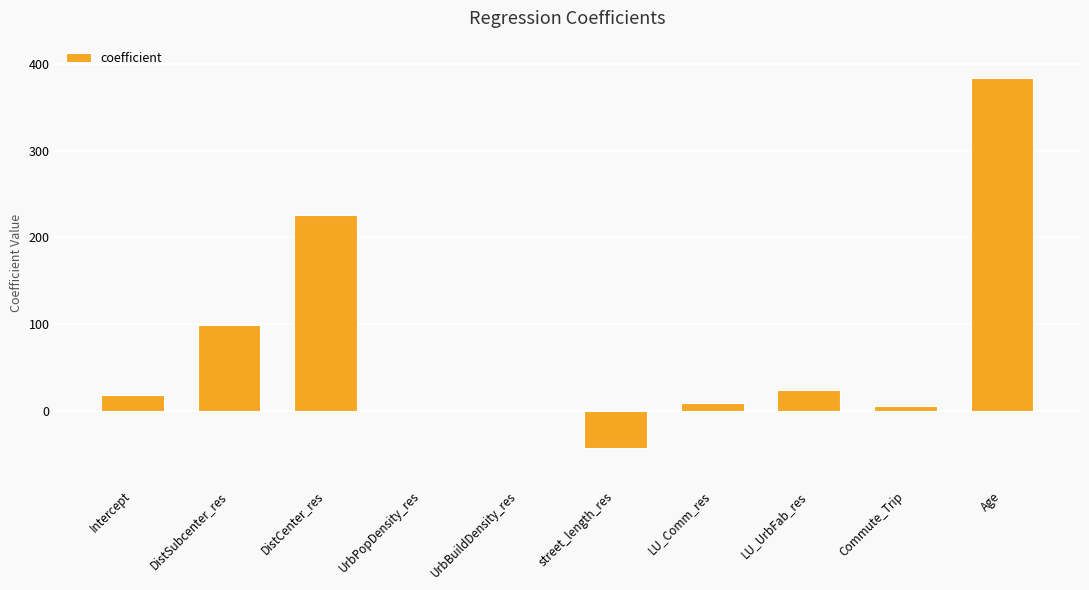

Count the number of data series in this chart.

1